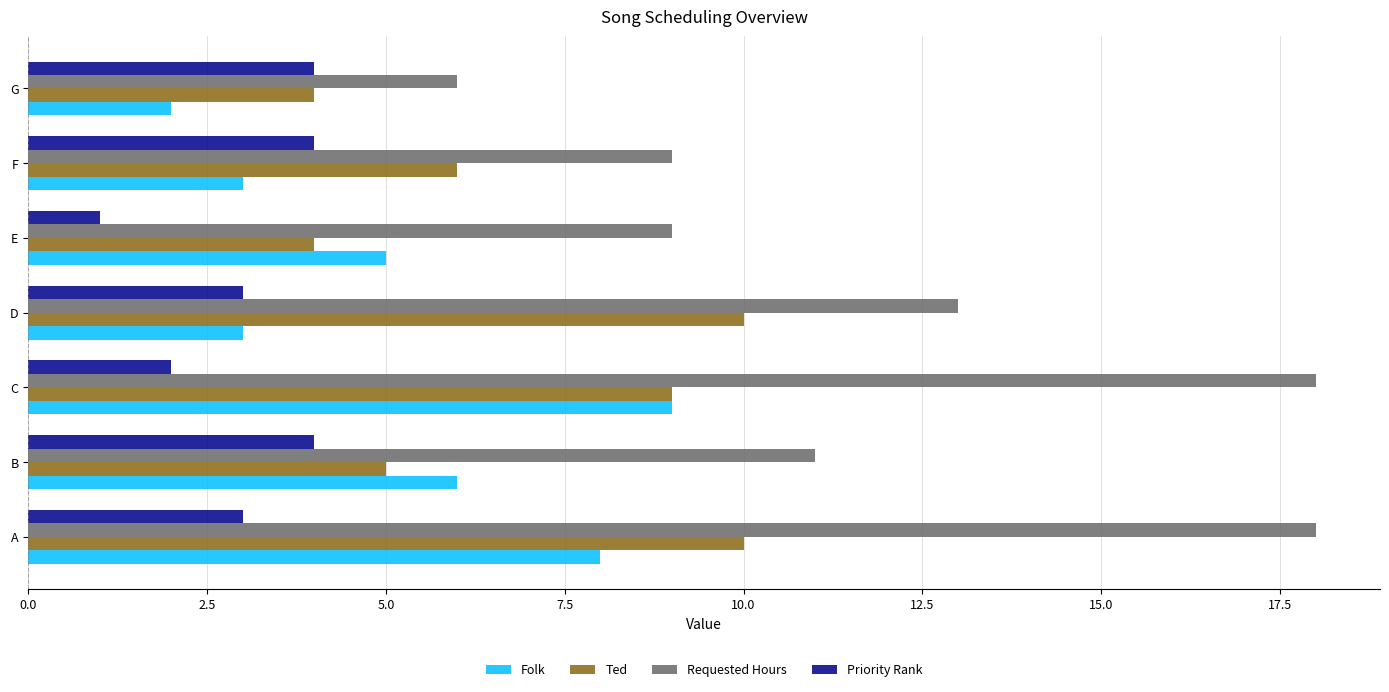

At which label is Ted closest to 7?

F